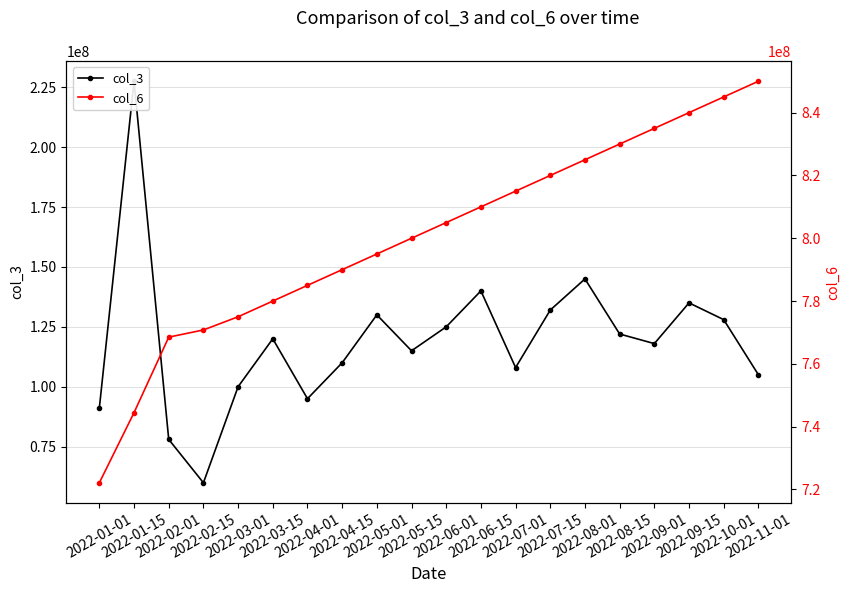

The value of col_6 at 2022-04-01 is 785000000. True or false?

True